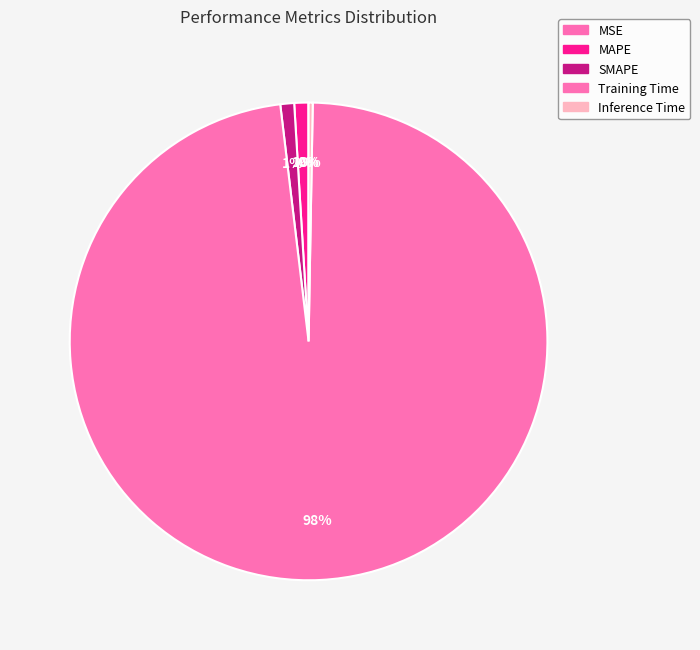

To the nearest percent, what portion does MAPE represent?

1%